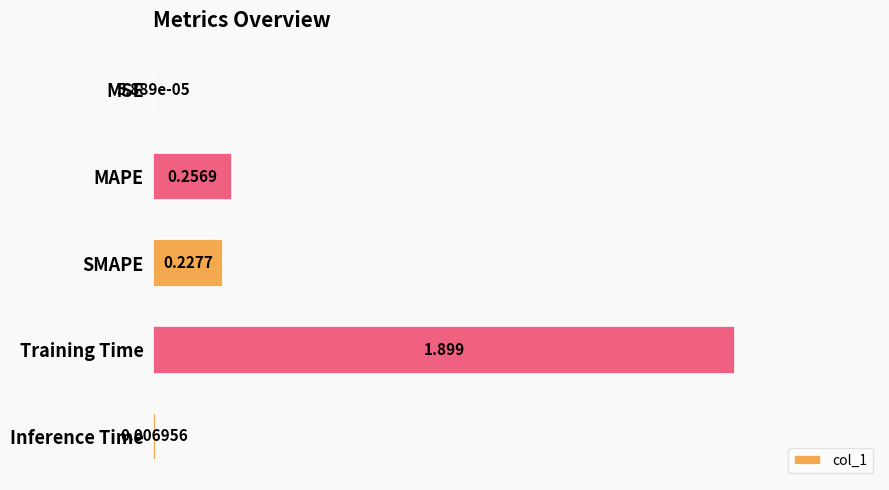

At which label is the value closest to 0?

MSE